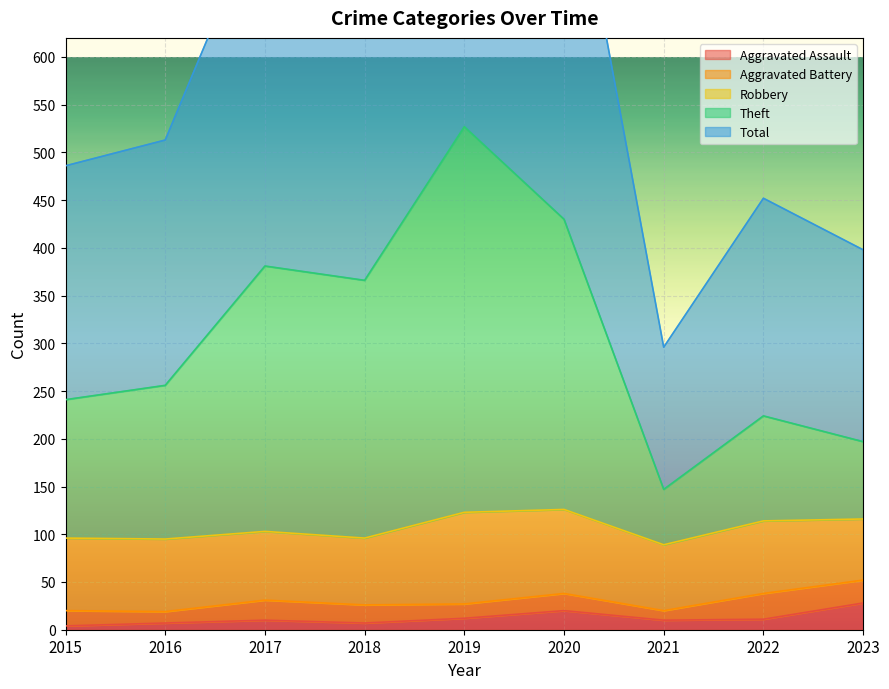

True or false: Total and Theft cross at least once.

False